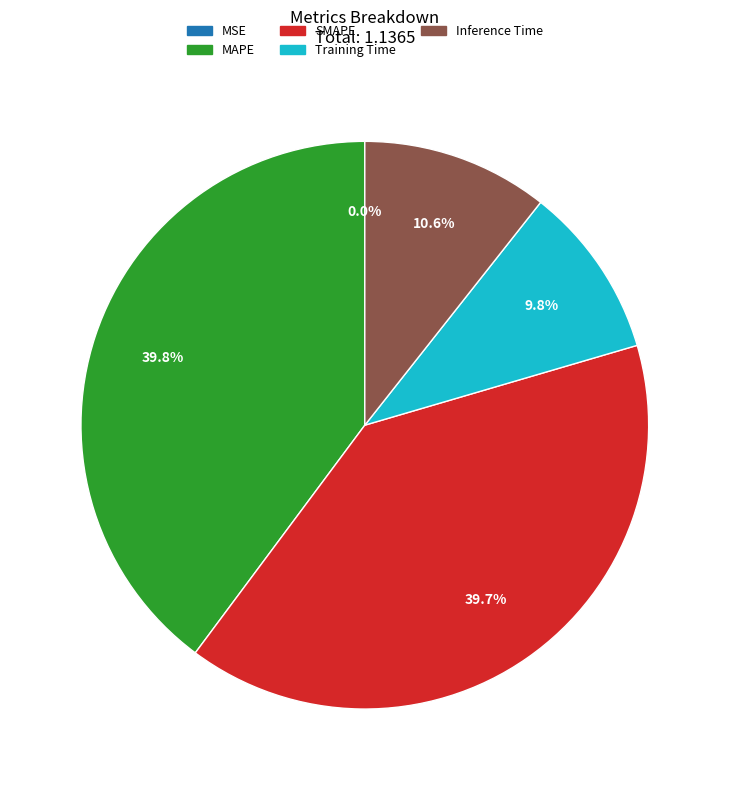

To the nearest percent, what portion does Training Time represent?

10%